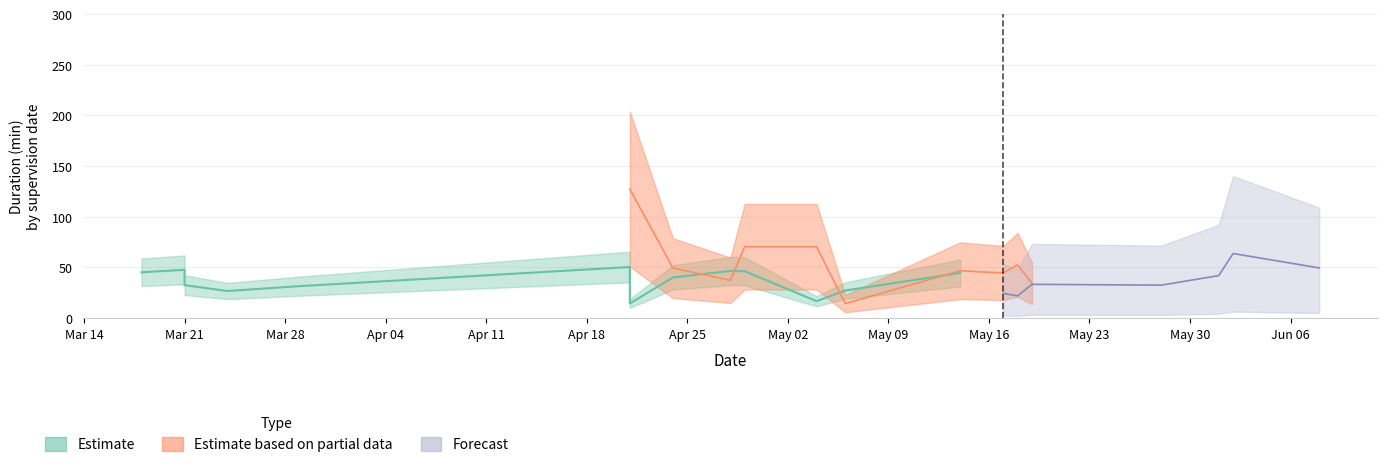

Which series has the largest total across all categories?

Estimate based on partial data